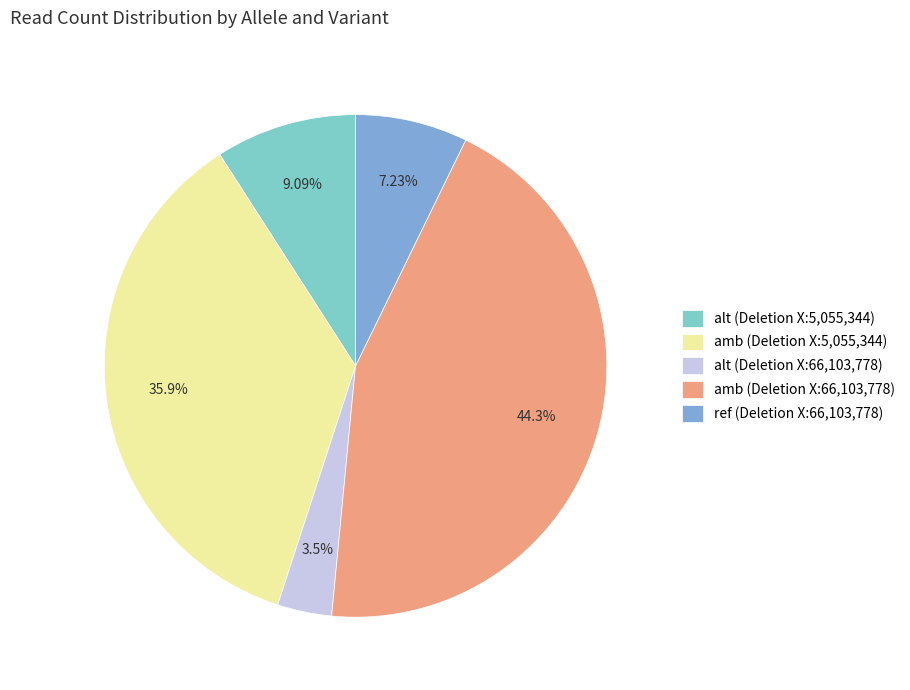

Does any single category account for the majority?

No